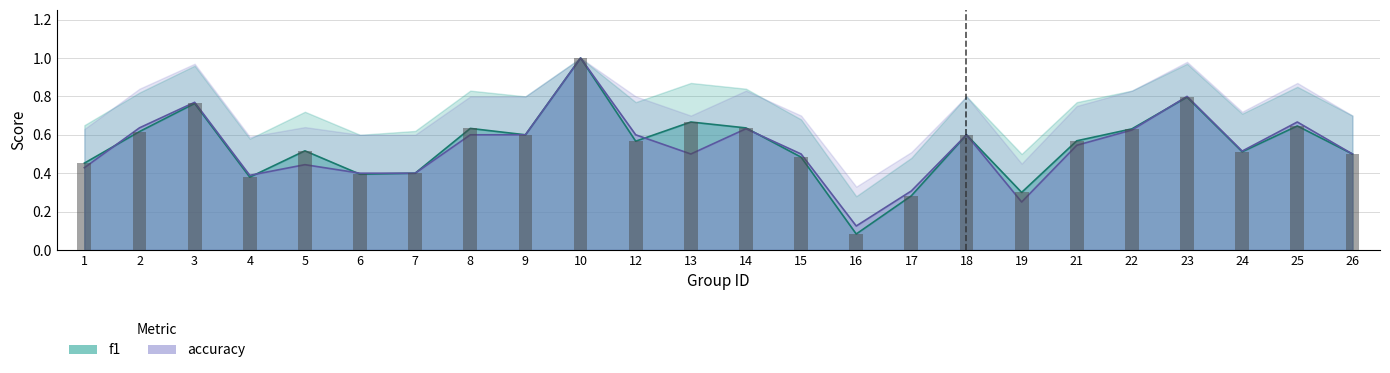

Is the value of accuracy at 7 greater than the value of f1 at 1?

No